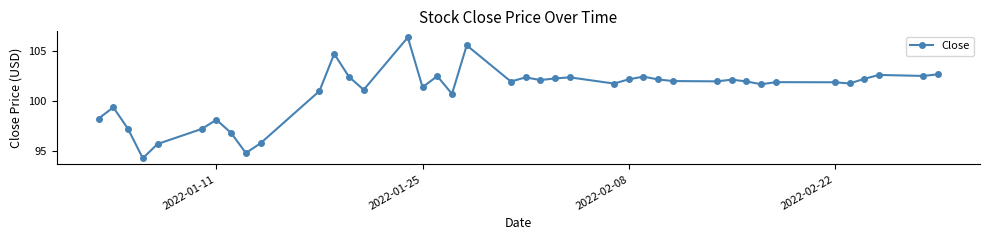

What is the maximum value shown in the chart?

106.3